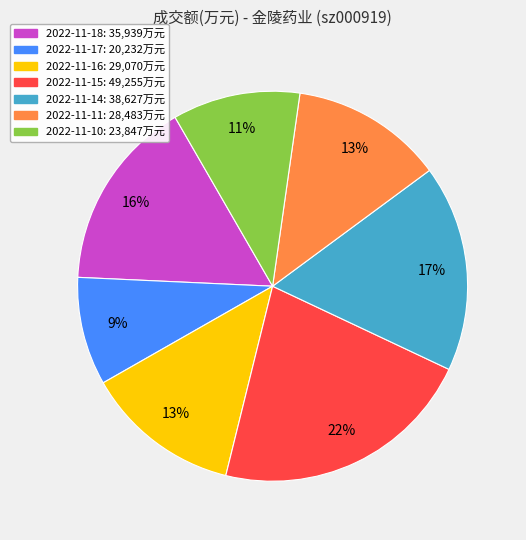

What percentage is the 2022-11-18 slice, to the nearest percent?

16%